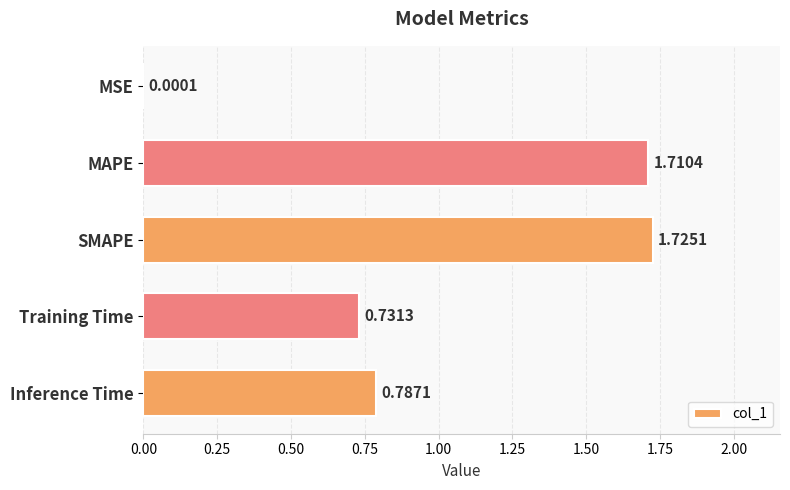

What is the sum of all values?

5.0